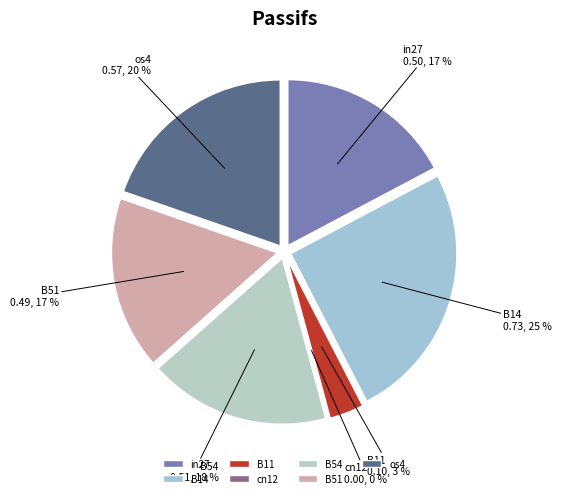

How much of the chart is everything except B51?

83.1%